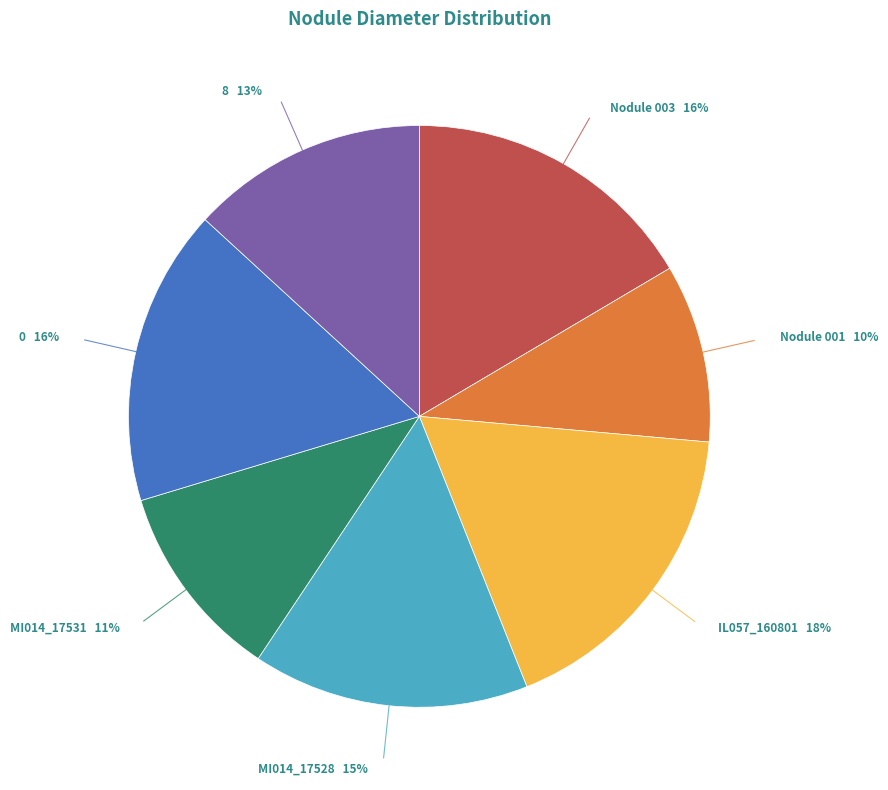

To the nearest percent, what is the difference between the largest and smallest slice percentages?

8%